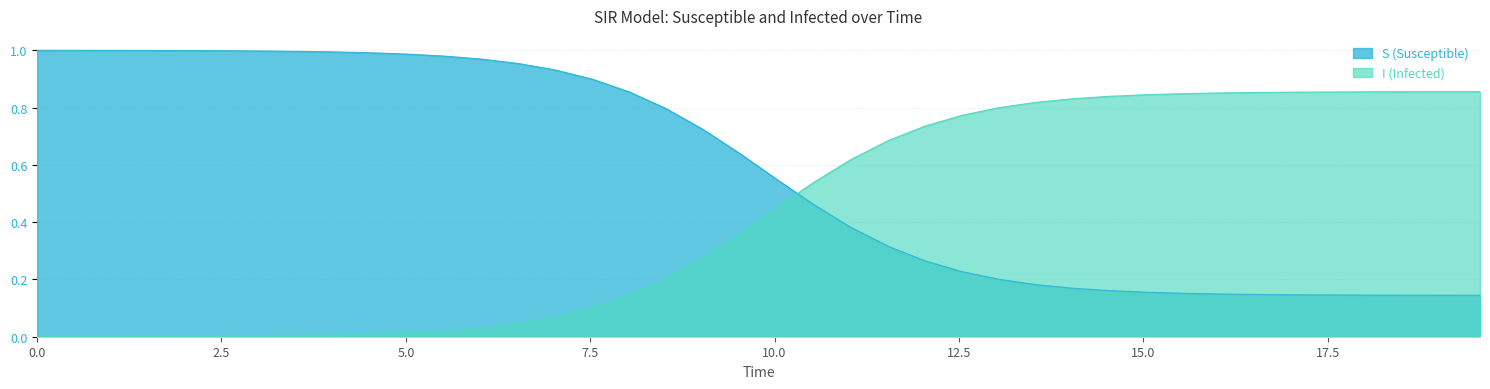

What is the sum of all I values?

16.9